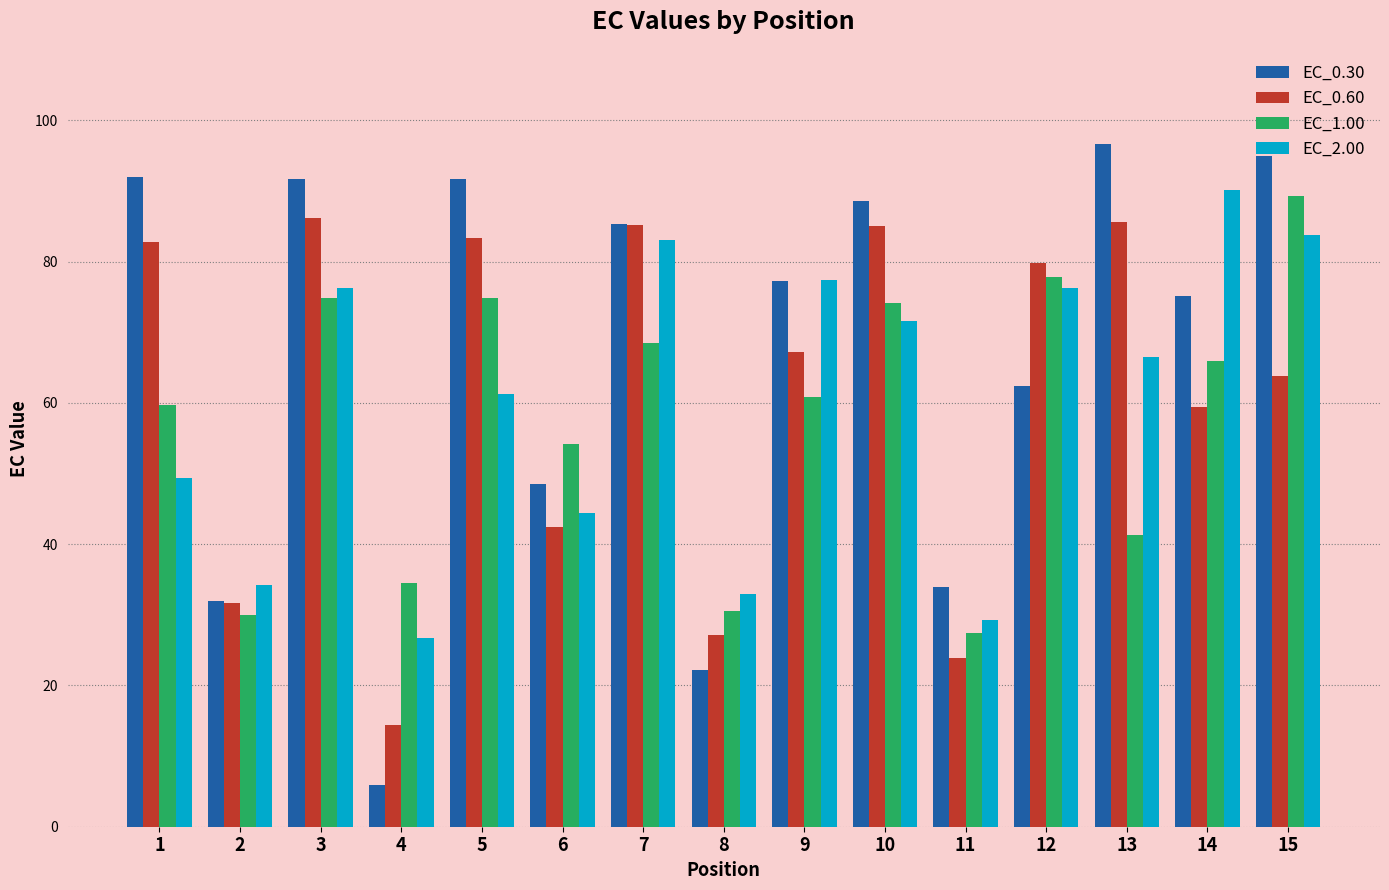

The value of EC_1.00 at 2 is 15.9. True or false?

False